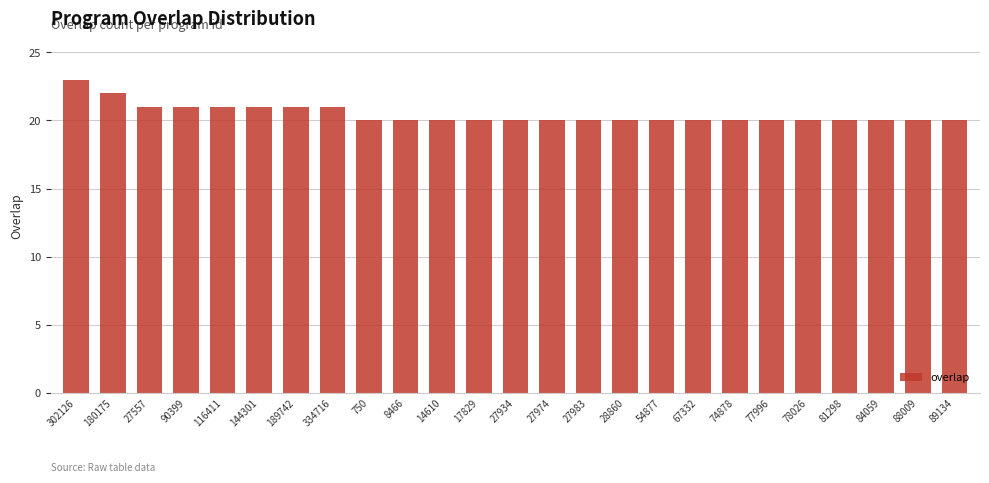

Reading right to left, extract all data points from this chart.

89134=20	88009=20	84059=20	81298=20	78026=20	77996=20	74878=20	67332=20	54877=20	28860=20	27983=20	27974=20	27934=20	17829=20	14610=20	8466=20	750=20	334716=21	189742=21	144301=21	116411=21	90399=21	27557=21	180175=22	302126=23